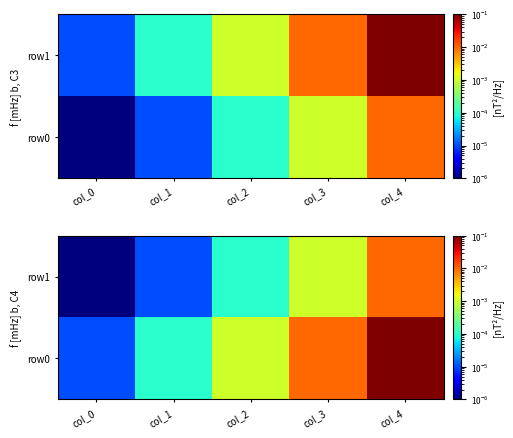

True or false: row1 has a value of 0.0 at col_3.

True